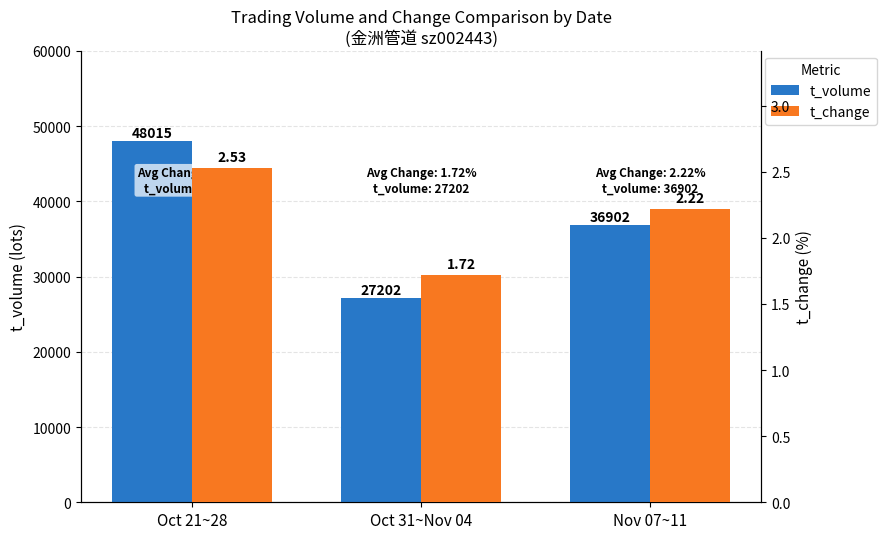

Where does the t_change series first go above 2?

Oct 21~28